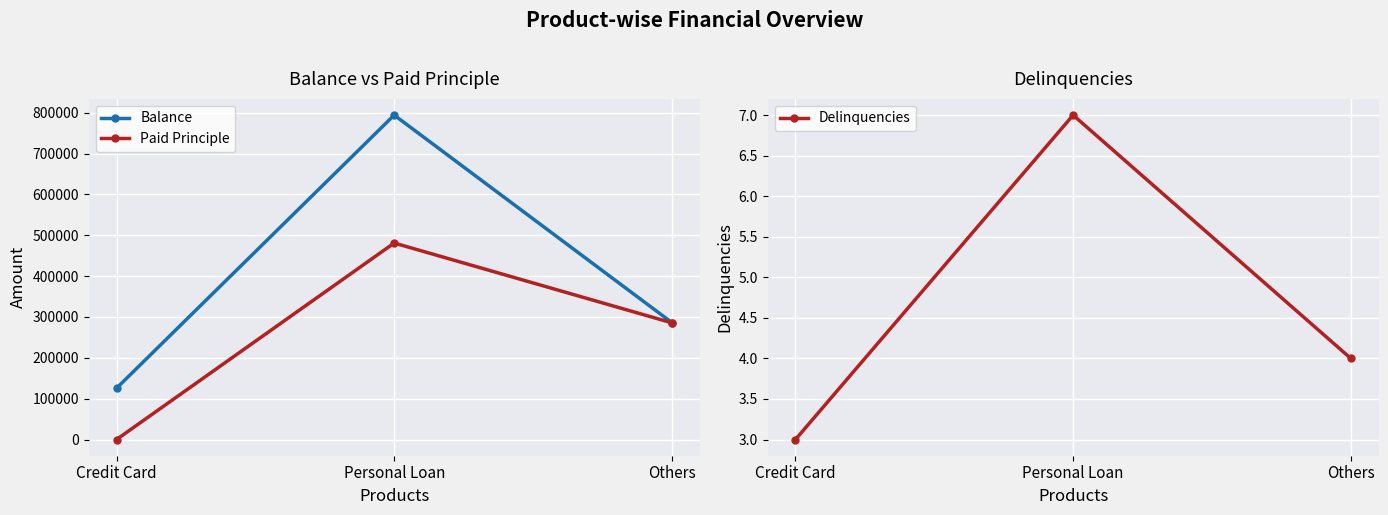

Which series has the largest range (max minus min)?

Balance